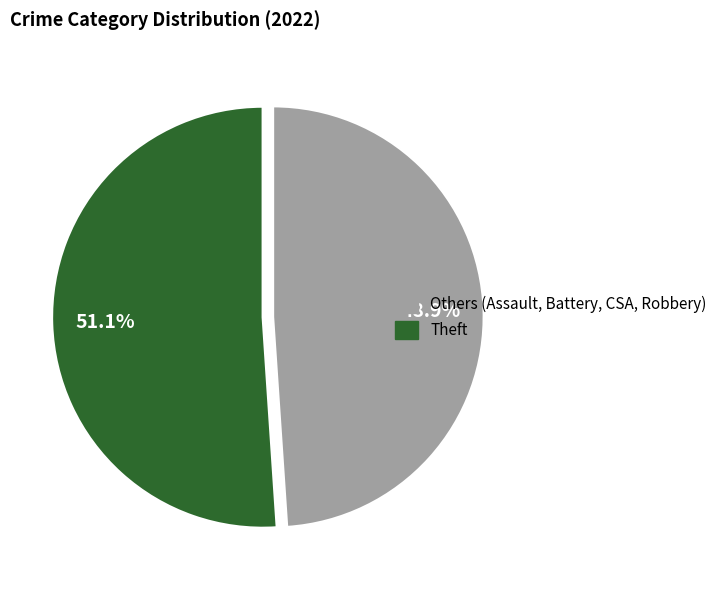

Is there any slice that represents more than half of the pie?

Yes